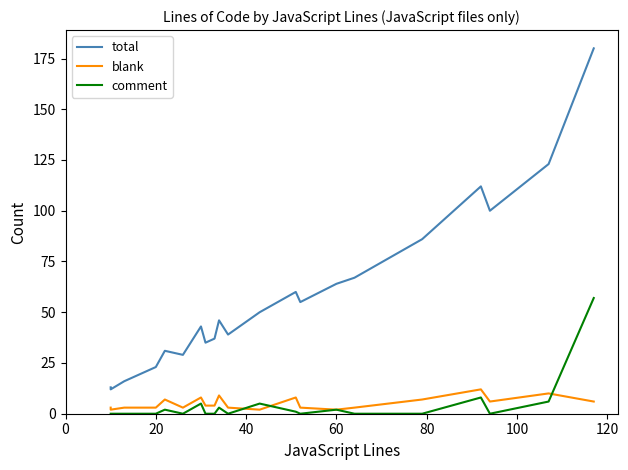

Which series has the largest range (max minus min)?

total